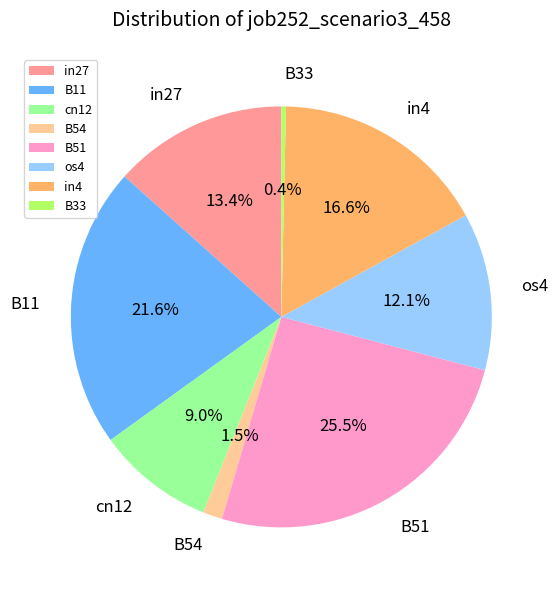

Which has a higher value, cn12 or B54?

cn12